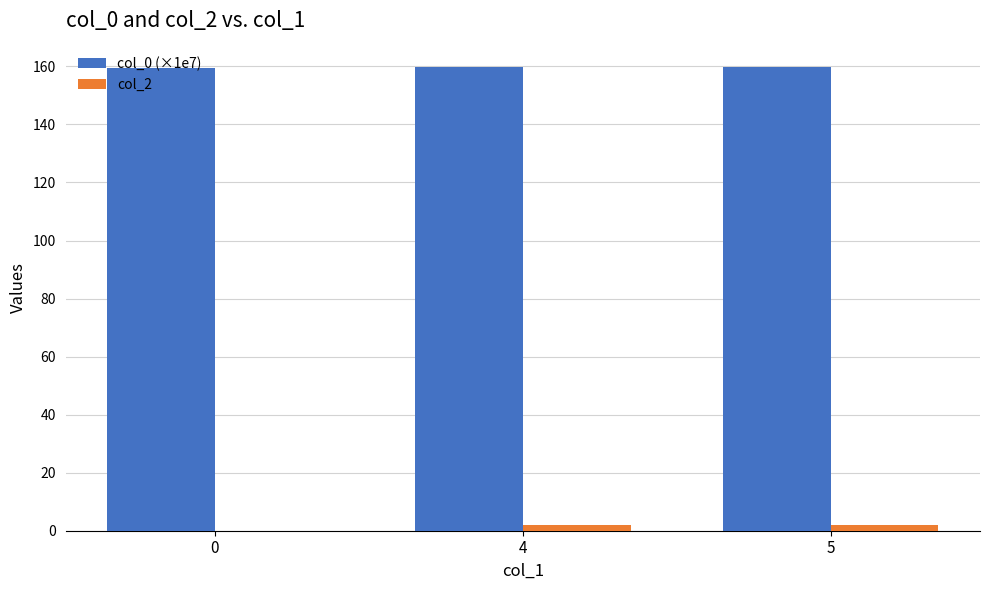

What is the sum of all col_0 (×1e7) values?

479.0